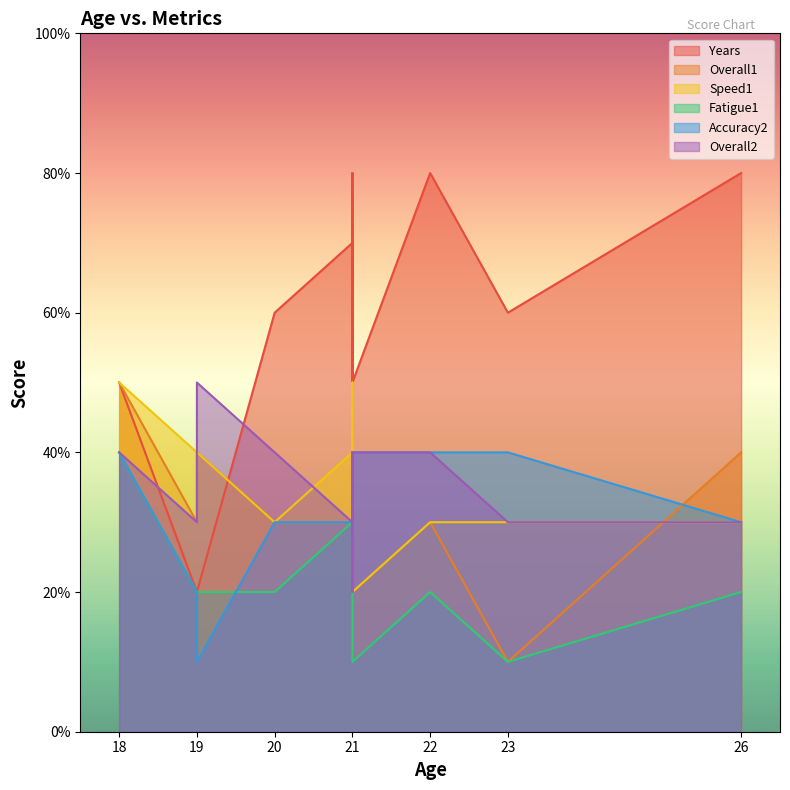

Reading left to right, extract all data points from this chart.

Years: 5	2	2	6	7	8	3	7	5	8	6	8
Overall1: 5	3	4	3	3	3	3	5	2	3	1	4
Speed1: 5	4	4	3	4	4	3	5	2	3	3	3
Fatigue1: 4	2	2	2	3	2	2	2	1	2	1	2
Accuracy2: 4	2	1	3	3	4	3	4	4	4	4	3
Overall2: 4	3	5	4	3	4	2	4	4	4	3	3